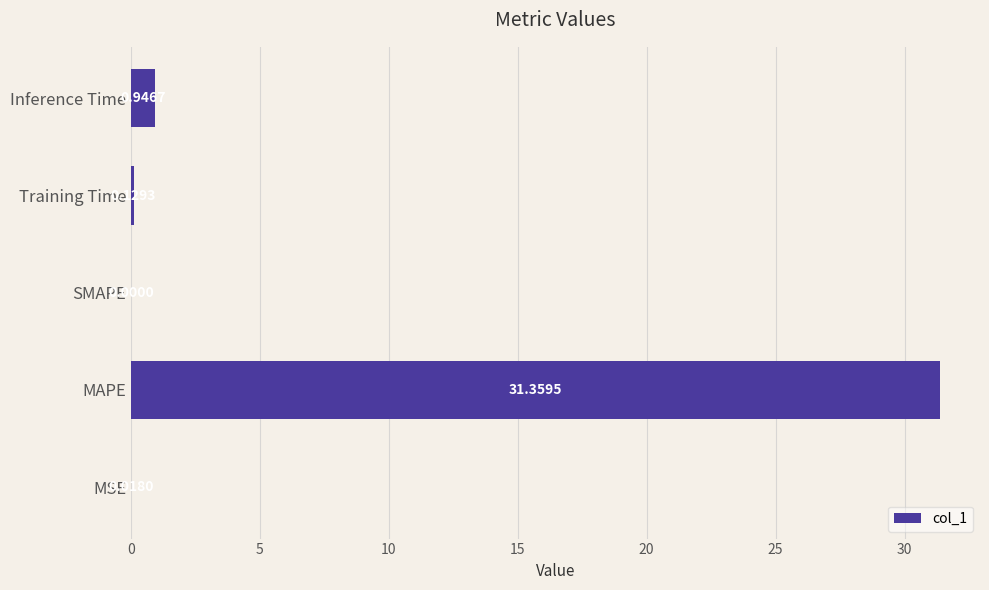

Between MAPE and Training Time, which is larger?

MAPE